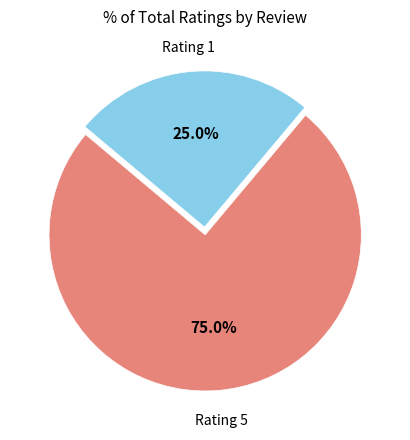

How many slices are in this pie chart?

2